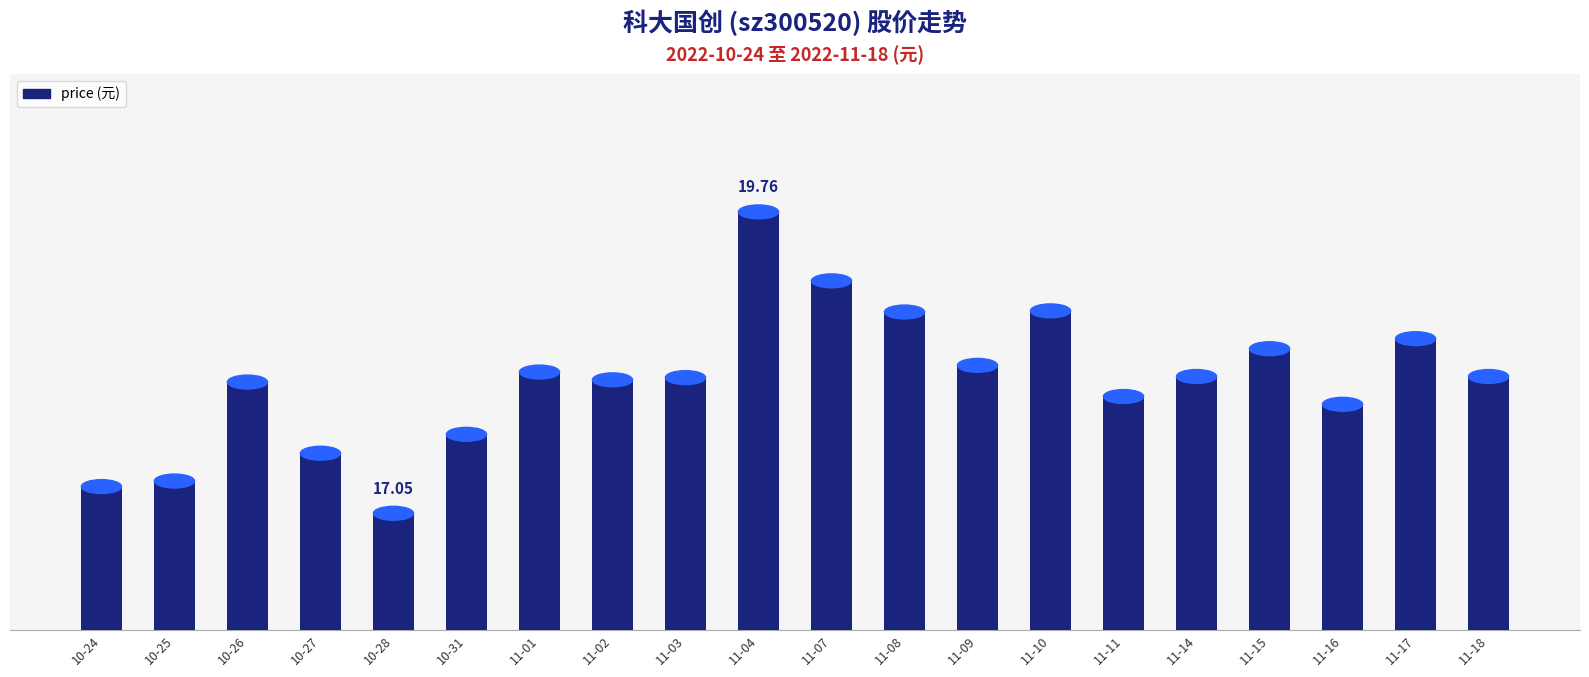

What is the difference between the maximum and second lowest values?

2.5